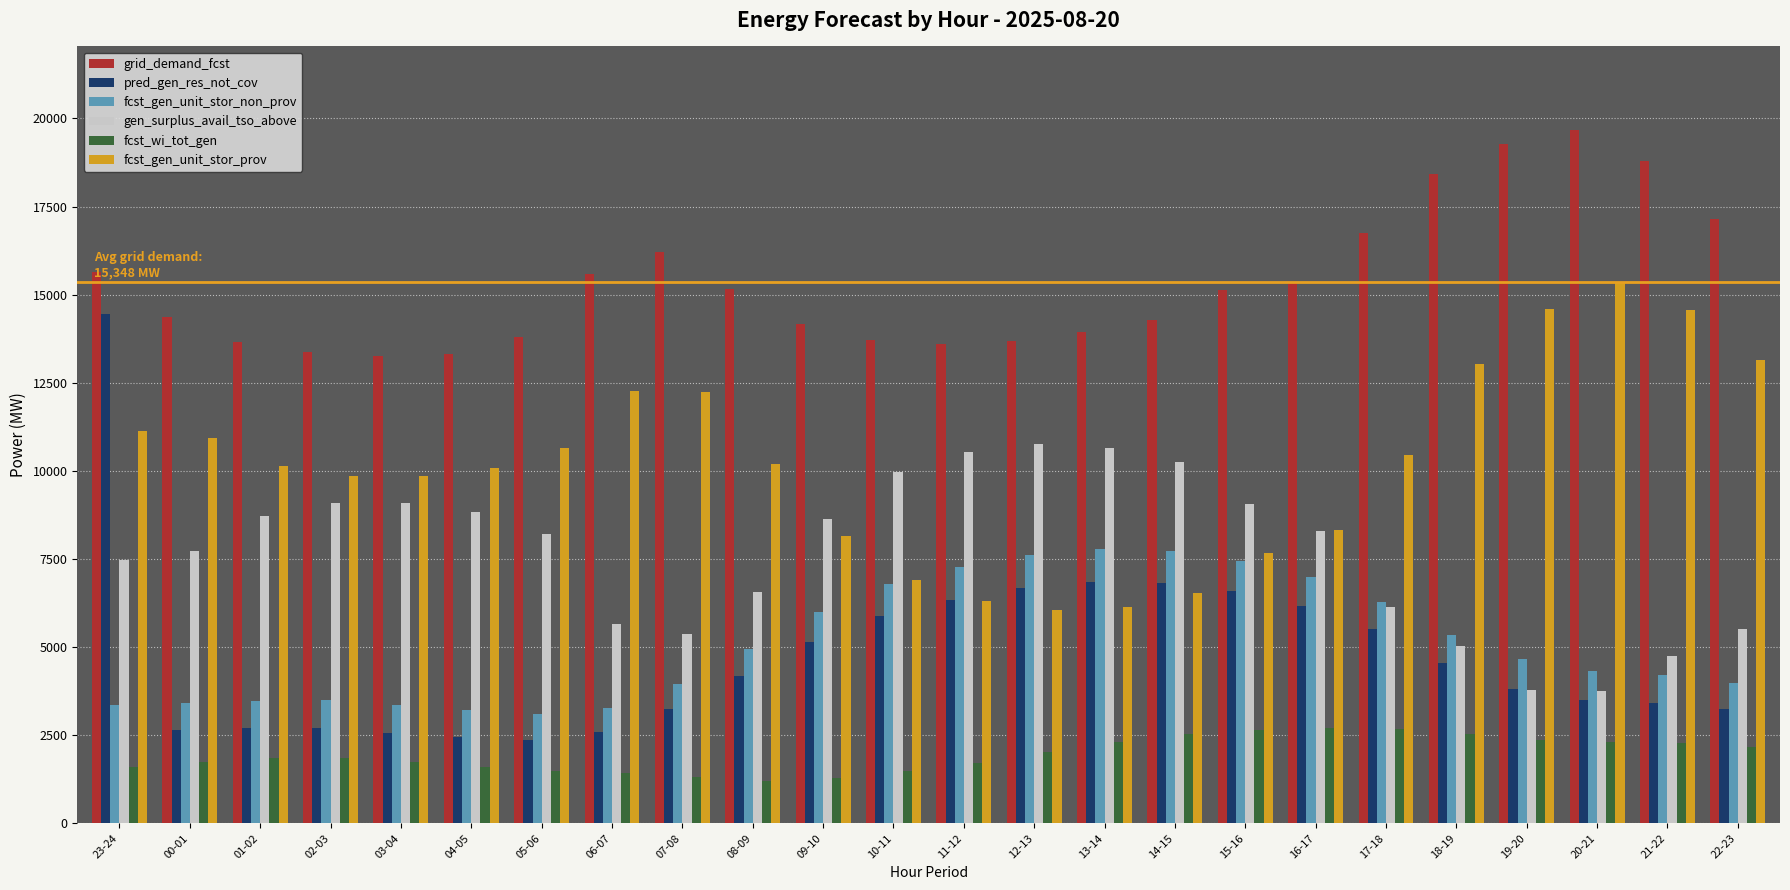

Does the chart contain stacked bars?

No